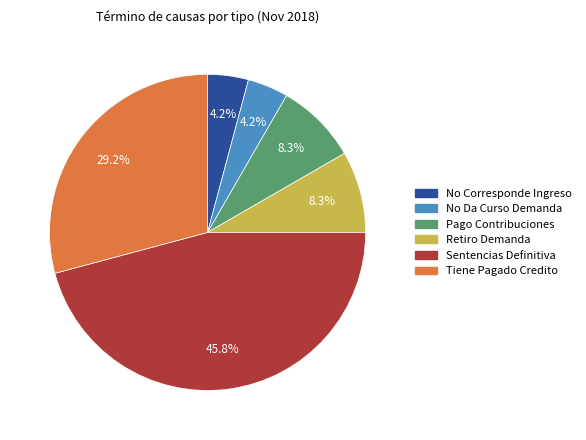

To the nearest percent, what is the average slice percentage?

17%